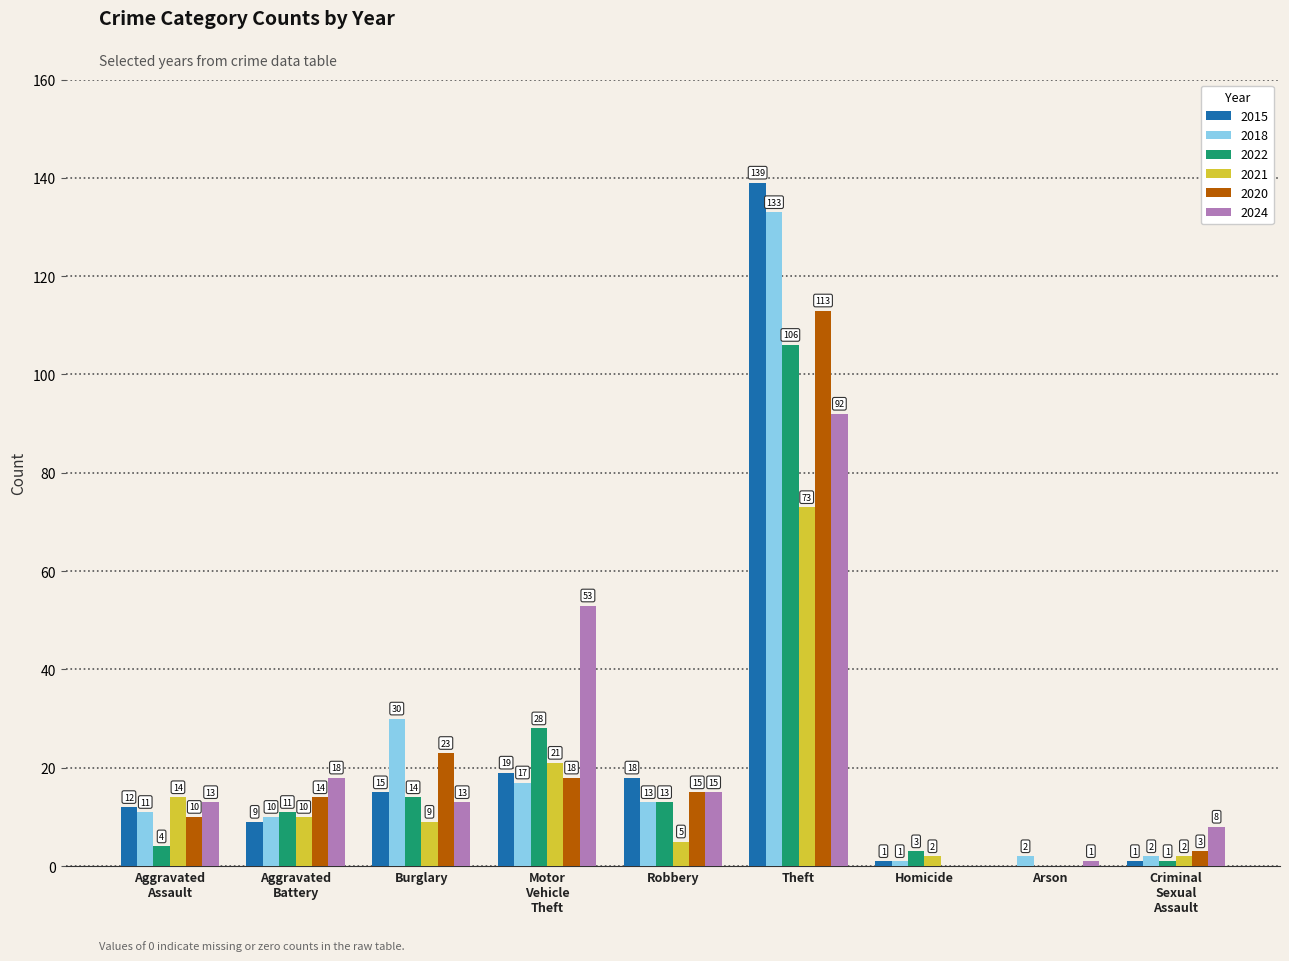

At which label does 2015 reach its peak?

Theft